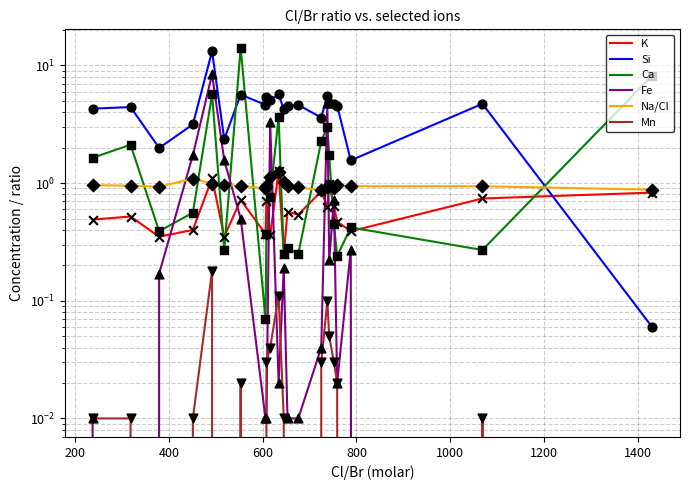

Which series reaches the minimum Y coordinate?

Fe